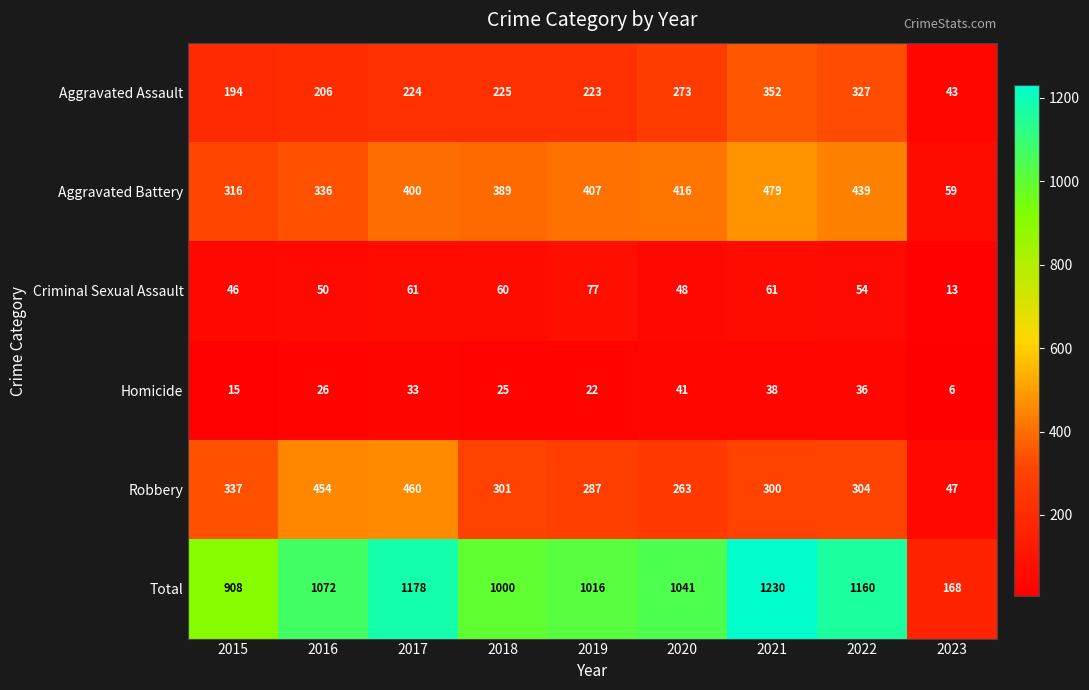

Which series has the largest total across all categories?

Total